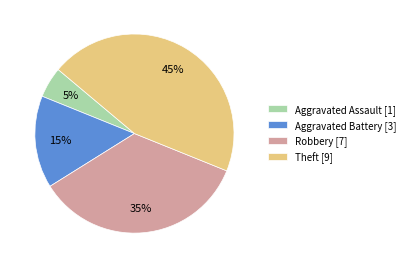

Is there any slice that represents more than half of the pie?

No